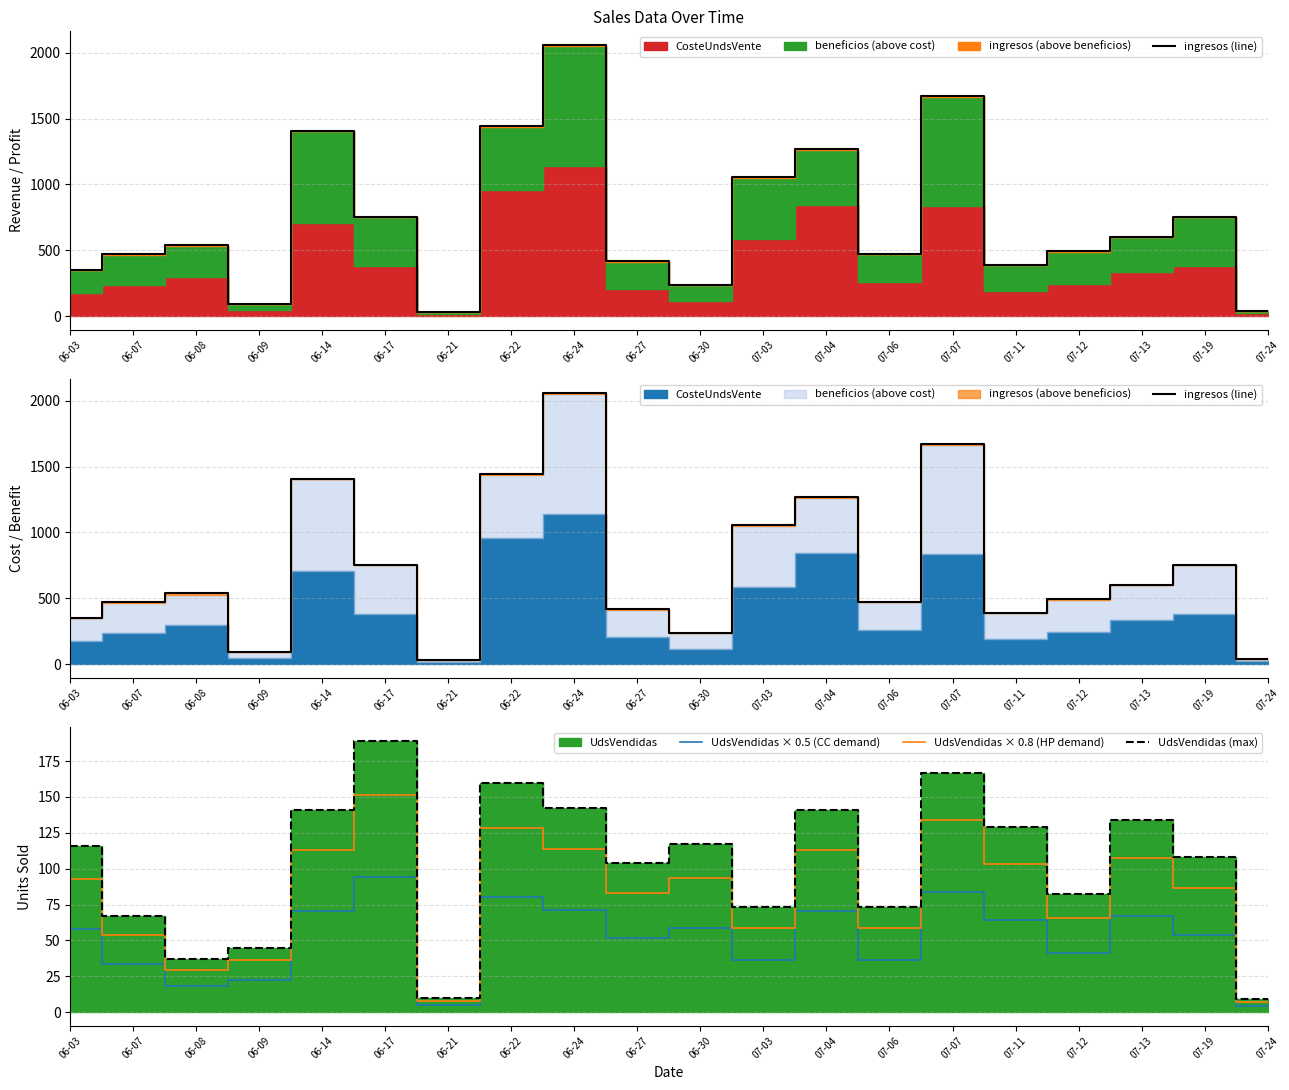

True or false: UdsVendidas (max) and UdsVendidas × 0.5 (CC demand) cross at least once.

False